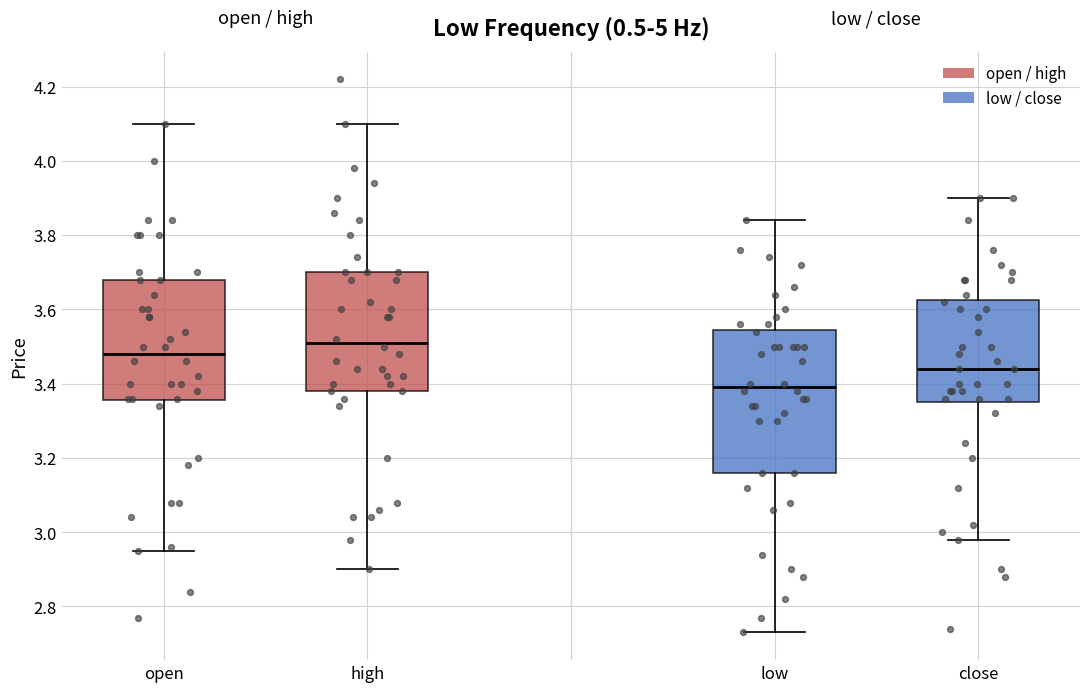

Reading left to right, transcribe this box plot: for each box, give where its median line is, the range the box spans, and where its two whiskers end, as read against the y-axis. The values are not printed on the chart, so give them approximately, as read against the axis.

open: median 3.48, box 3.36 to 3.68, whiskers 2.96 to 4.10
high: median 3.52, box 3.38 to 3.70, whiskers 2.90 to 4.10
low: median 3.40, box 3.16 to 3.54, whiskers 2.74 to 3.84
close: median 3.44, box 3.36 to 3.62, whiskers 2.98 to 3.90